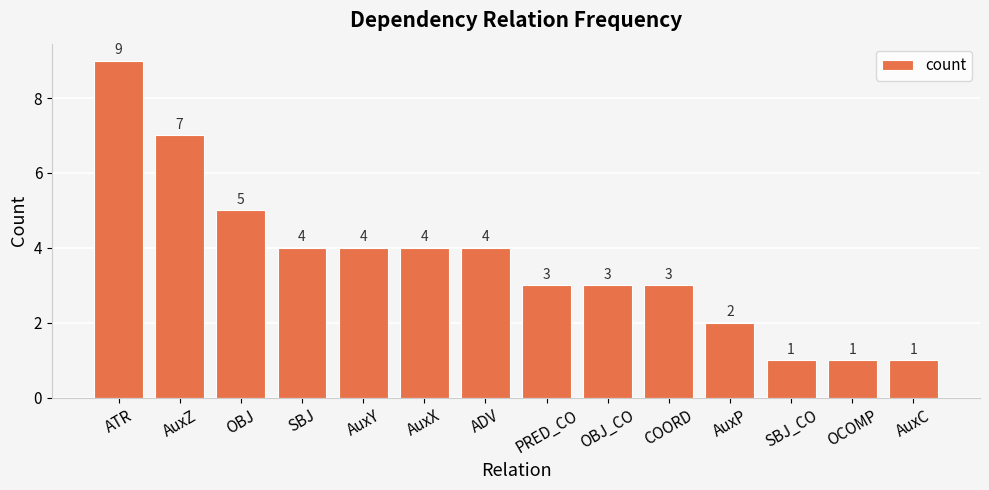

What is the average value?

4